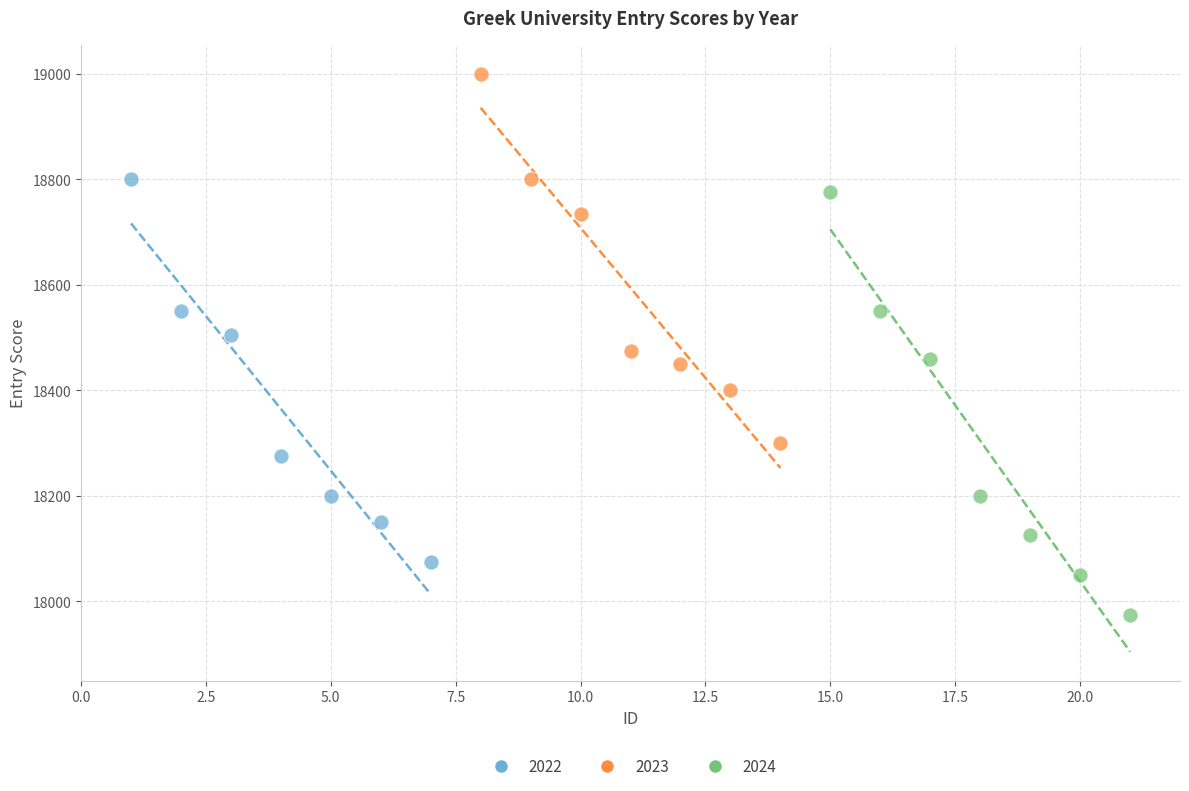

Which series contains the lowest Y value?

2024